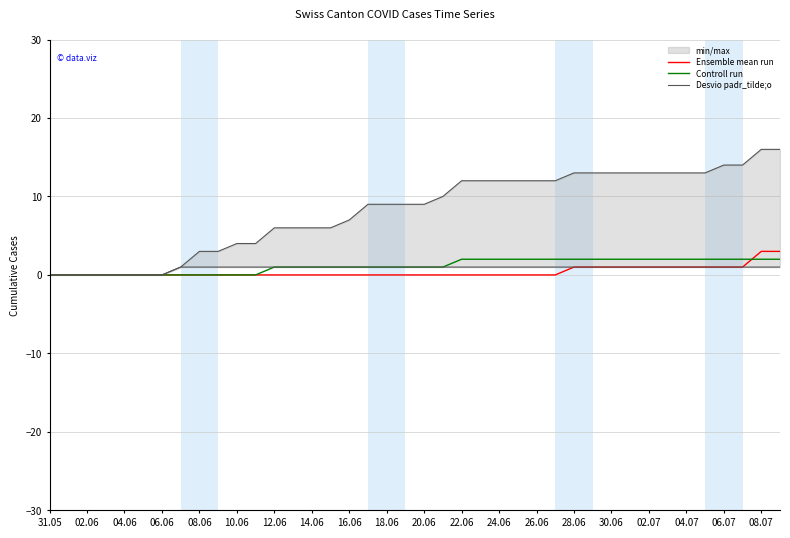

Reading left to right, transcribe all the data shown in this chart.

Ensemble mean run: 0	0	0	0	0	0	0	0	0	0	0	0	0	0	0	0	0	0	0	0	0	0	0	0	0	0	0	0	1	1	1	1	1	1	1	1	1	1	3	3
Controll run: 0	0	0	0	0	0	0	0	0	0	0	0	1	1	1	1	1	1	1	1	1	1	2	2	2	2	2	2	2	2	2	2	2	2	2	2	2	2	2	2
Desvio padr_tilde;o: 0	0	0	0	0	0	0	1	3	3	4	4	6	6	6	6	7	9	9	9	9	10	12	12	12	12	12	12	13	13	13	13	13	13	13	13	14	14	16	16